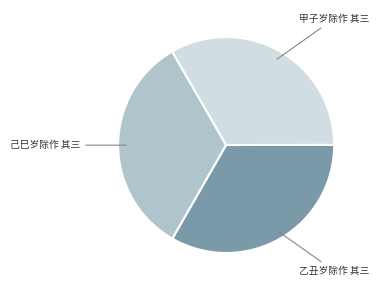

Is it true that 己巳岁除作 其三 is 28% of the pie?

False